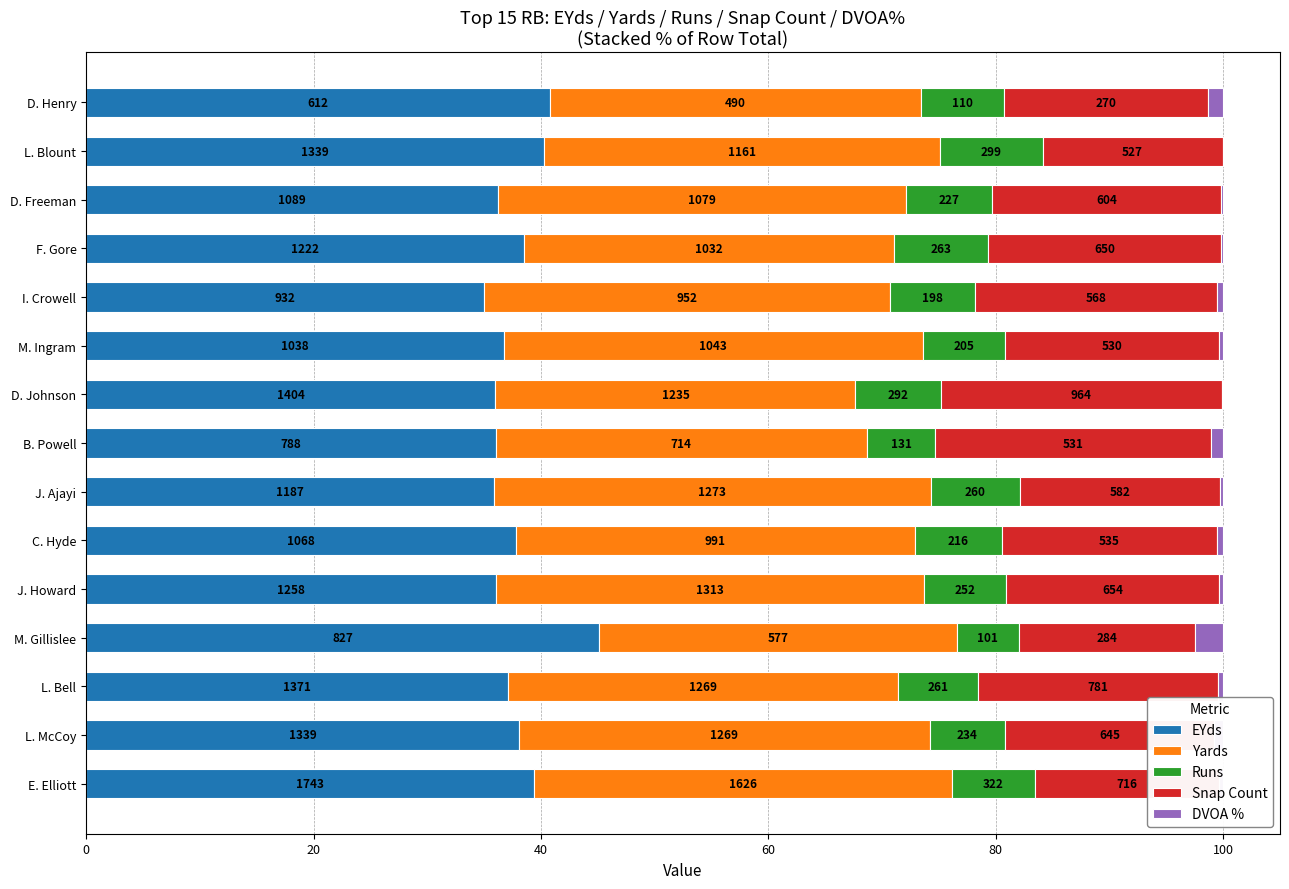

What are all the series names shown in the legend?

EYds, Yards, Runs, Snap Count, DVOA %